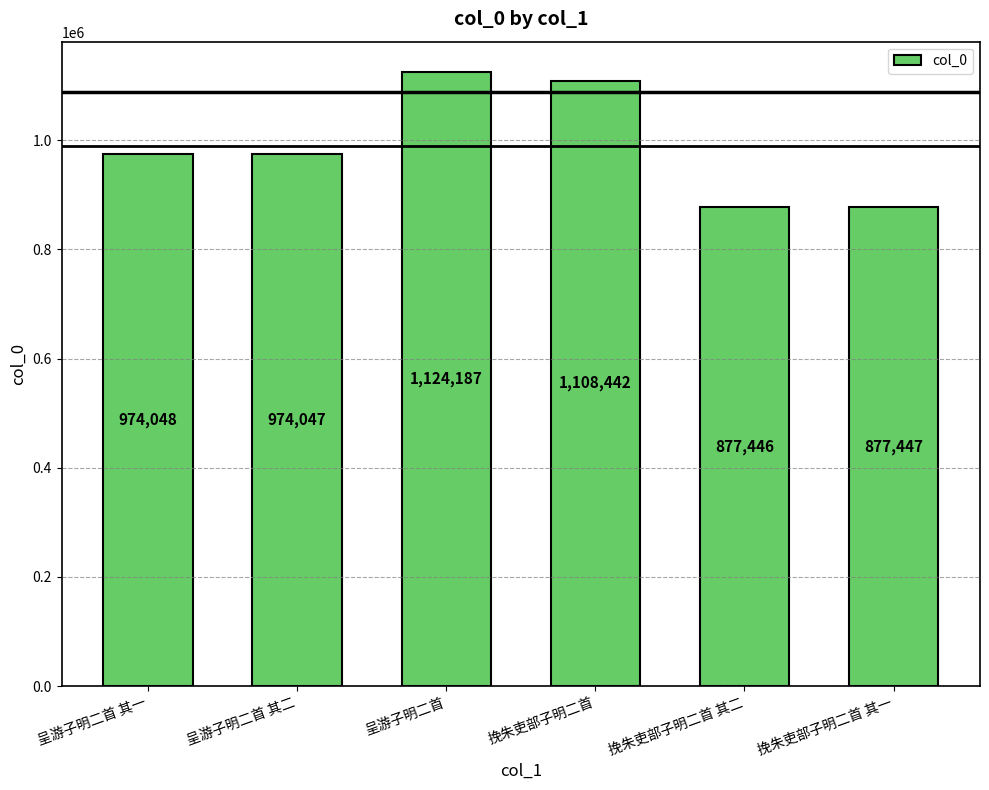

What is the greatest value displayed?

1124187